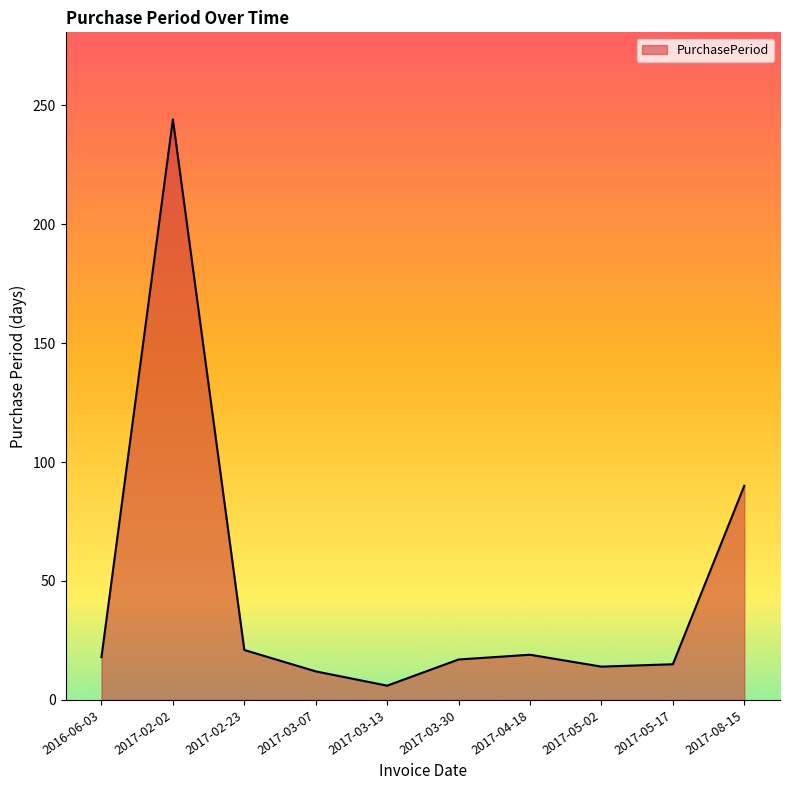

The chart shows a value of 5 at 2017-05-02. True or false?

False